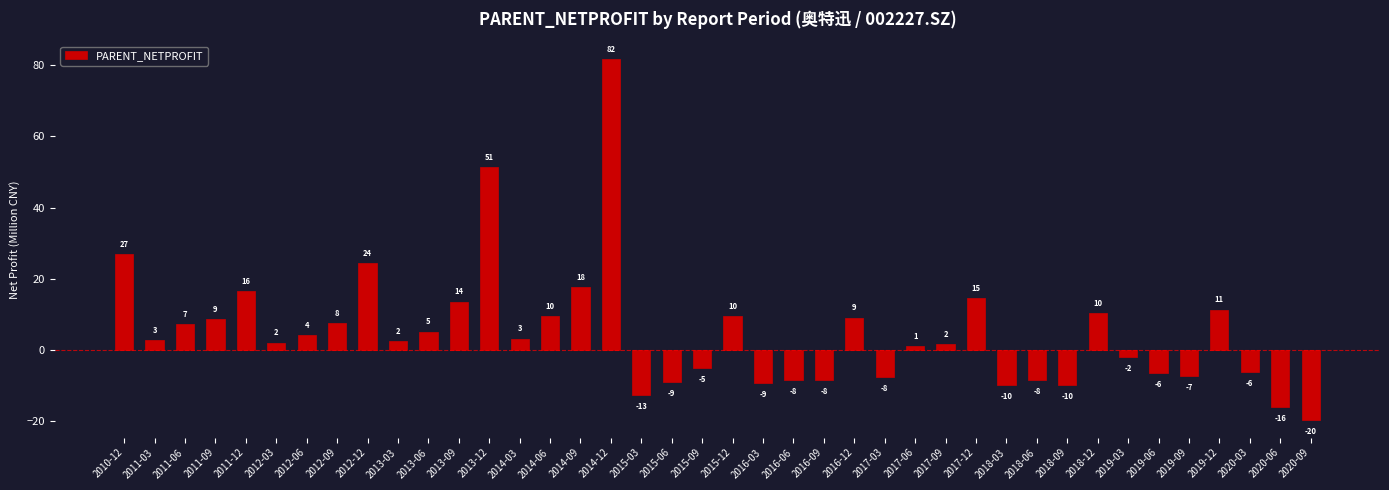

Reading right to left, transcribe all the data shown in this chart.

2020-09=-19.6	2020-06=-16.1	2020-03=-6.1	2019-12=11.3	2019-09=-7.2	2019-06=-6.5	2019-03=-2.0	2018-12=10.4	2018-09=-9.9	2018-06=-8.5	2018-03=-9.9	2017-12=14.6	2017-09=1.7	2017-06=1.1	2017-03=-7.5	2016-12=9.1	2016-09=-8.4	2016-06=-8.5	2016-03=-9.3	2015-12=9.6	2015-09=-4.9	2015-06=-9.0	2015-03=-12.6	2014-12=81.7	2014-09=17.7	2014-06=9.6	2014-03=3.2	2013-12=51.4	2013-09=13.6	2013-06=5.2	2013-03=2.5	2012-12=24.4	2012-09=7.6	2012-06=4.1	2012-03=2.1	2011-12=16.5	2011-09=8.6	2011-06=7.3	2011-03=2.7	2010-12=26.9